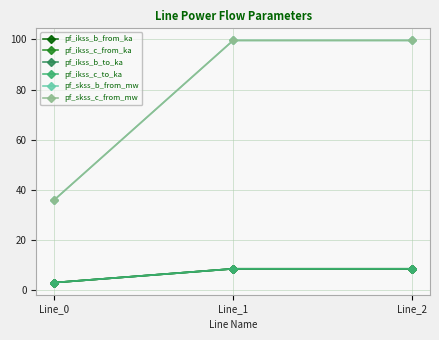

Is the value of pf_skss_b_from_mw at Line_1 greater than the value of pf_ikss_b_from_ka at Line_1?

Yes